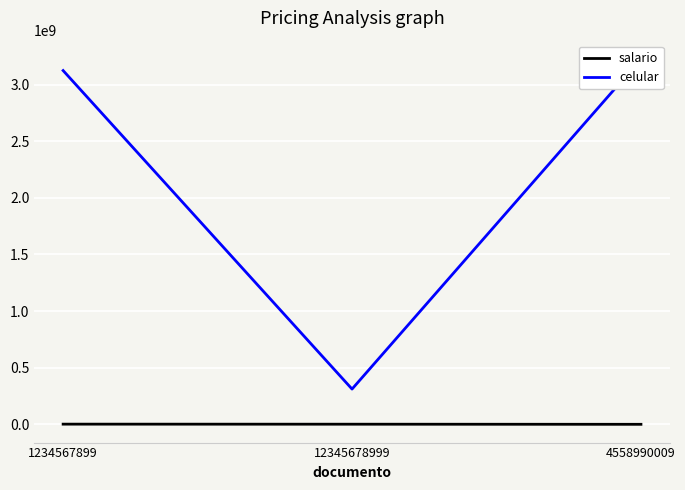

How many data points in salario are above 2500000?

1